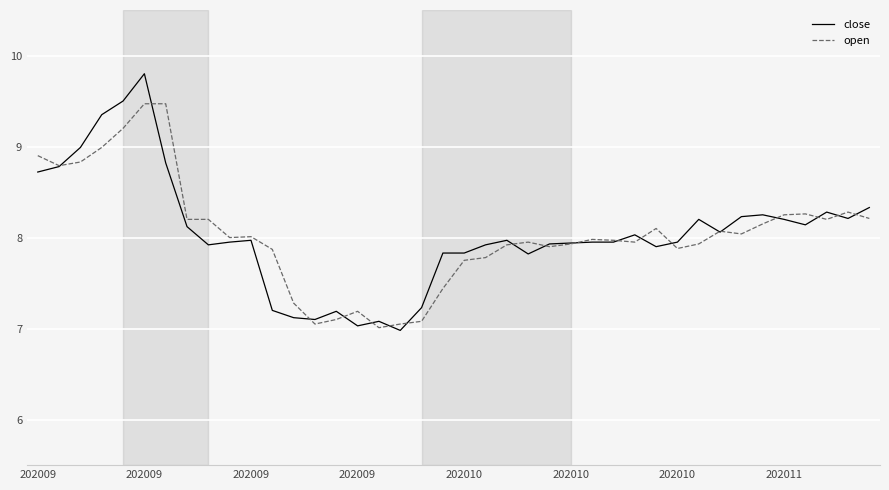

Which series has the widest spread of values?

close